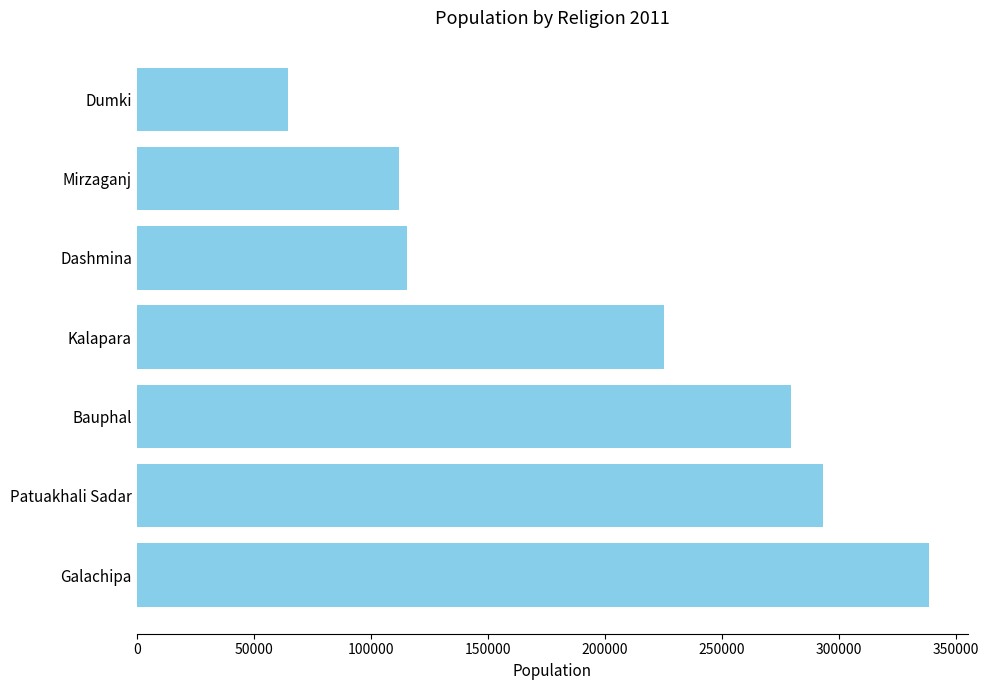

What is the maximum value shown in the chart?

338323